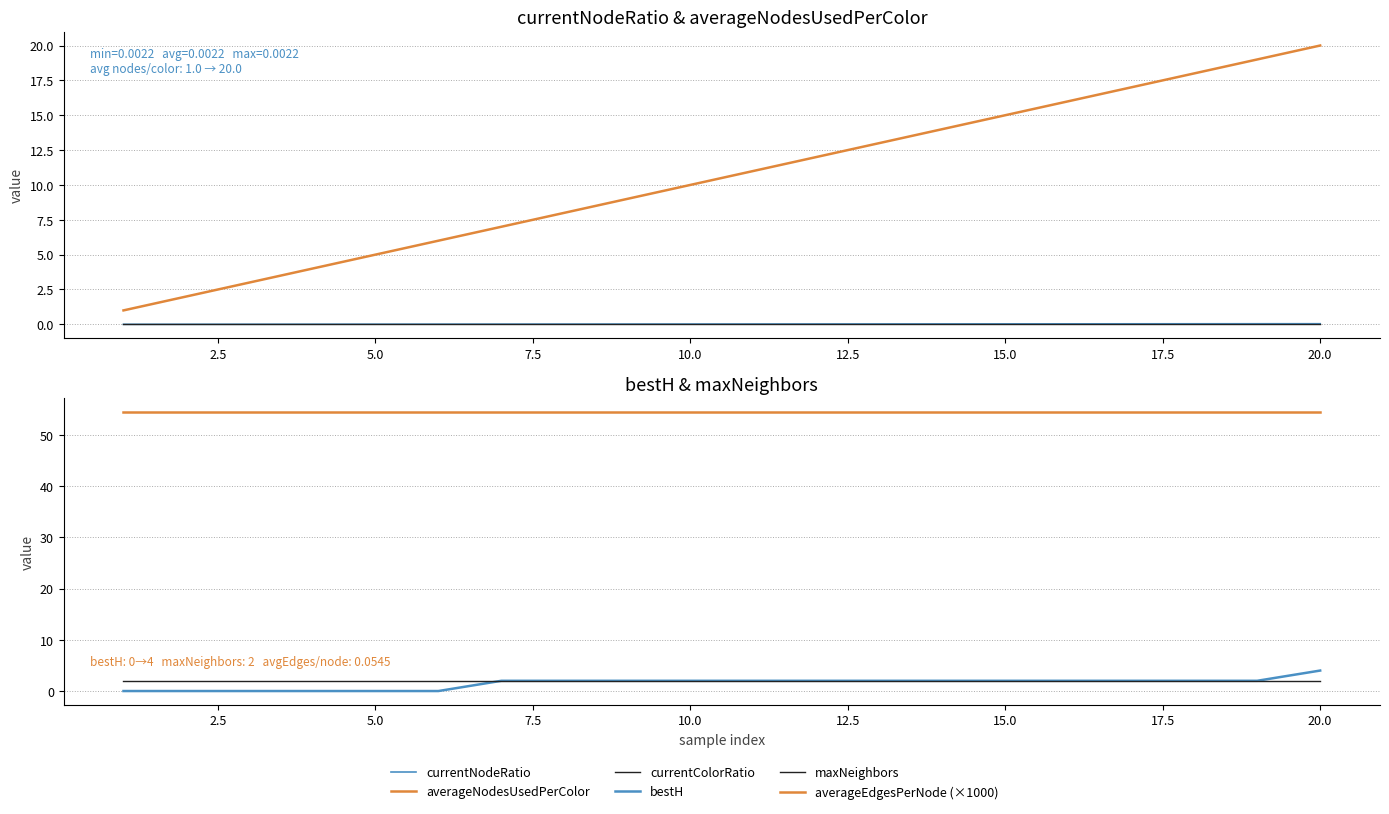

Is this an area chart (filled region under the line)?

No